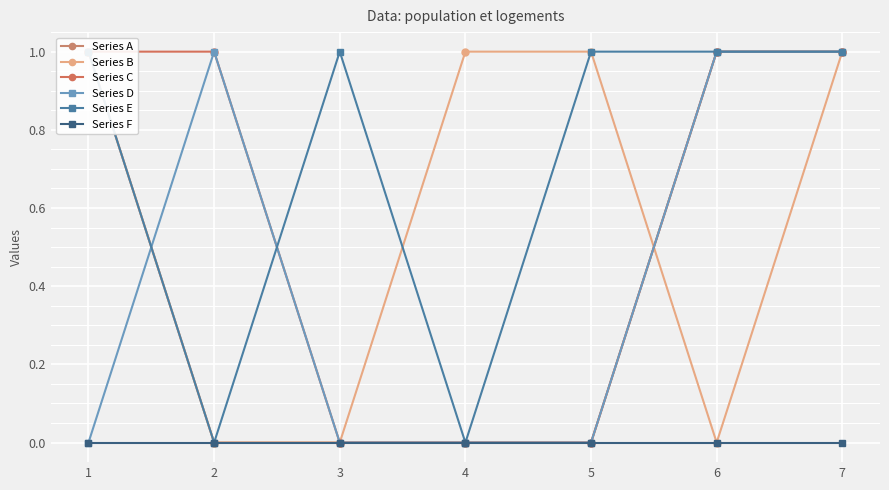

Where do Series E and Series C first cross each other?

2 and 3